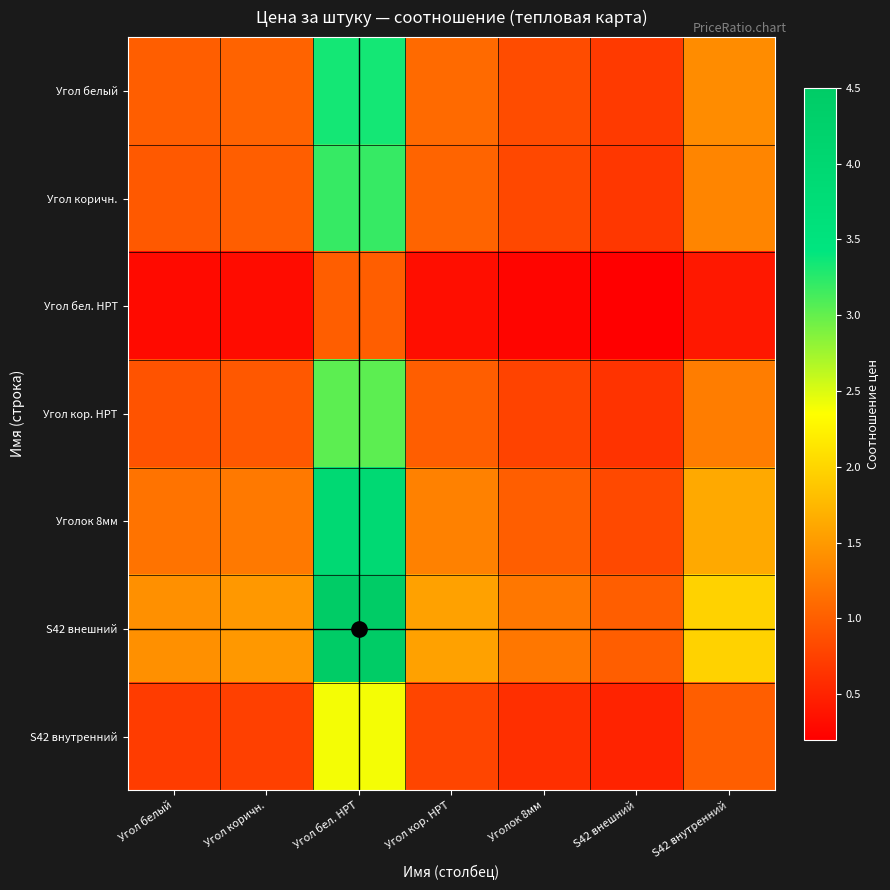

What is the total value across all series at S42 внешний?

4.6